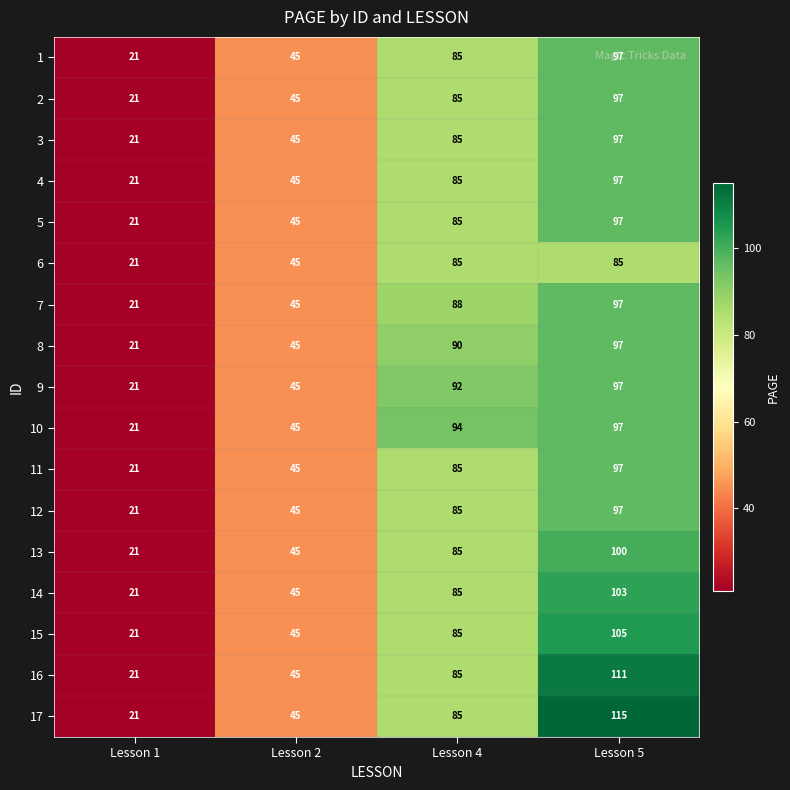

Is it true that 13 equals 61 at Lesson 5?

False